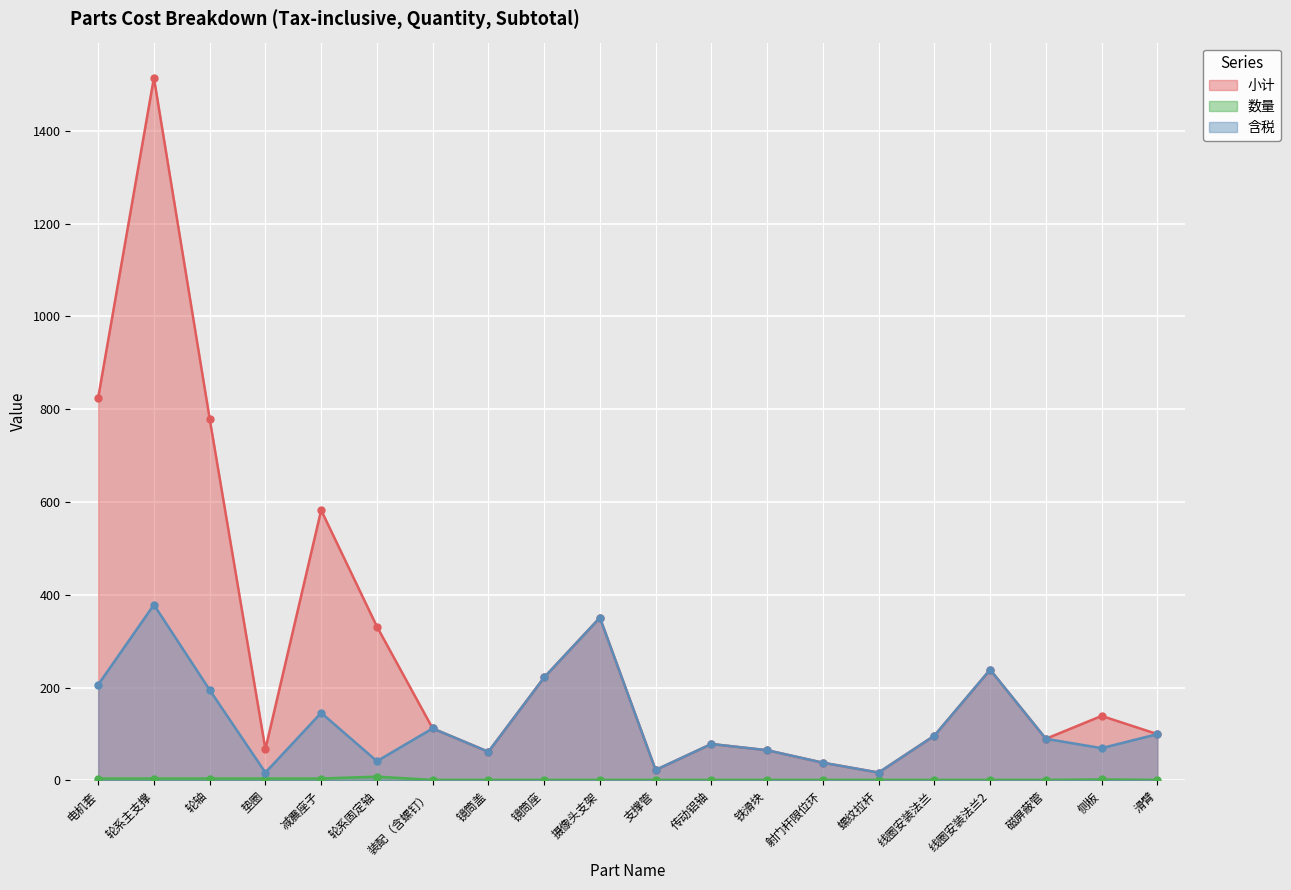

At which label is 数量 closest to 4?

电机套